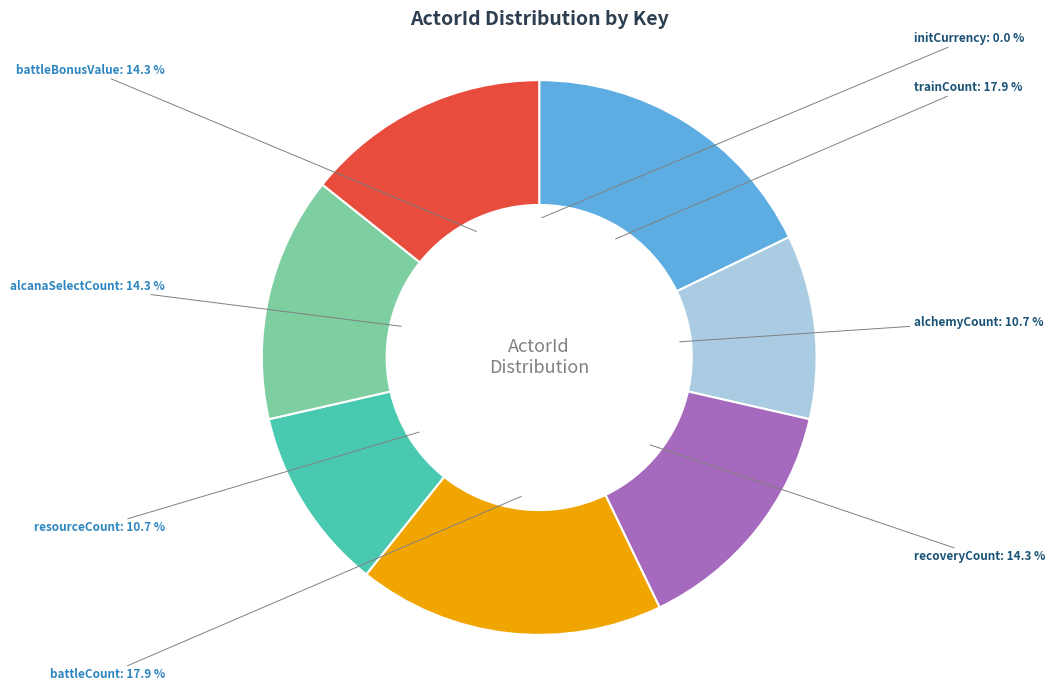

What is the total percentage of alchemyCount and resourceCount?

21.4%